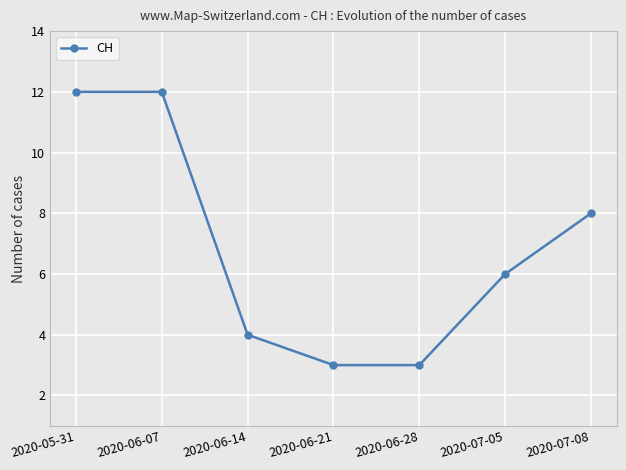

Reading left to right, list all the values displayed in this chart.

12	12	4	3	3	6	8